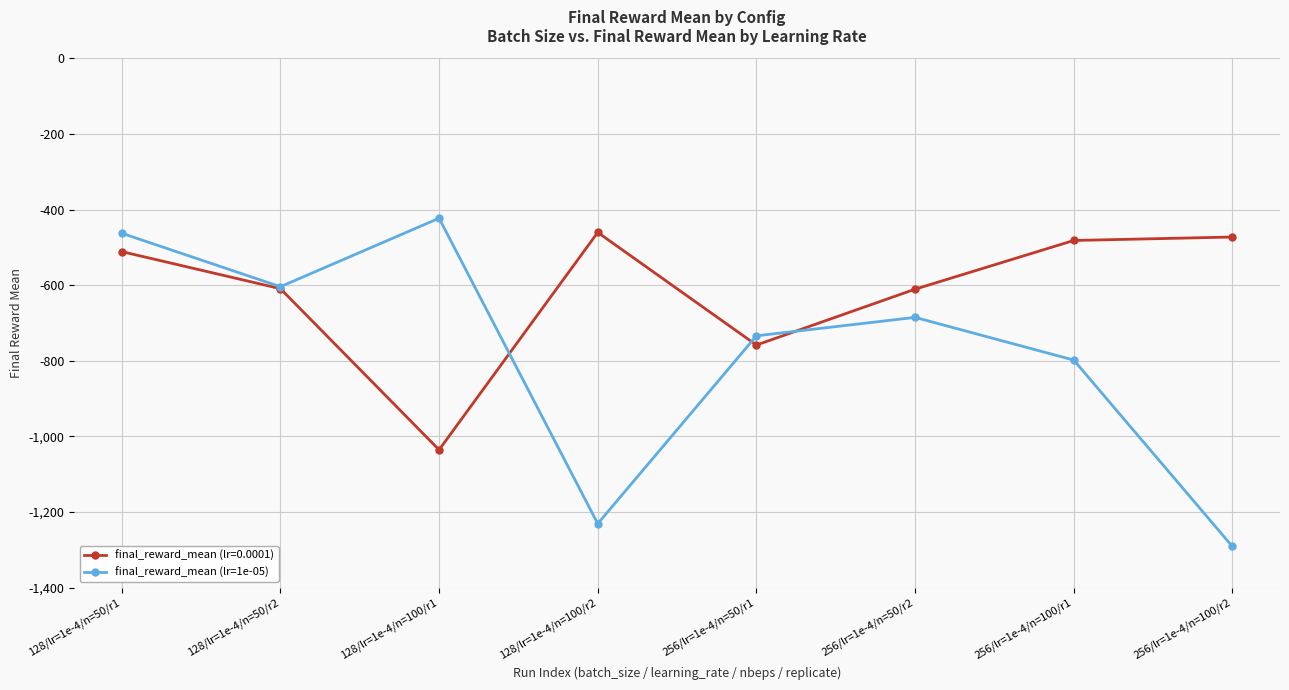

The value of final_reward_mean (lr=1e-05) at 256/lr=1e-4/n=50/r1 is -969.4. True or false?

False